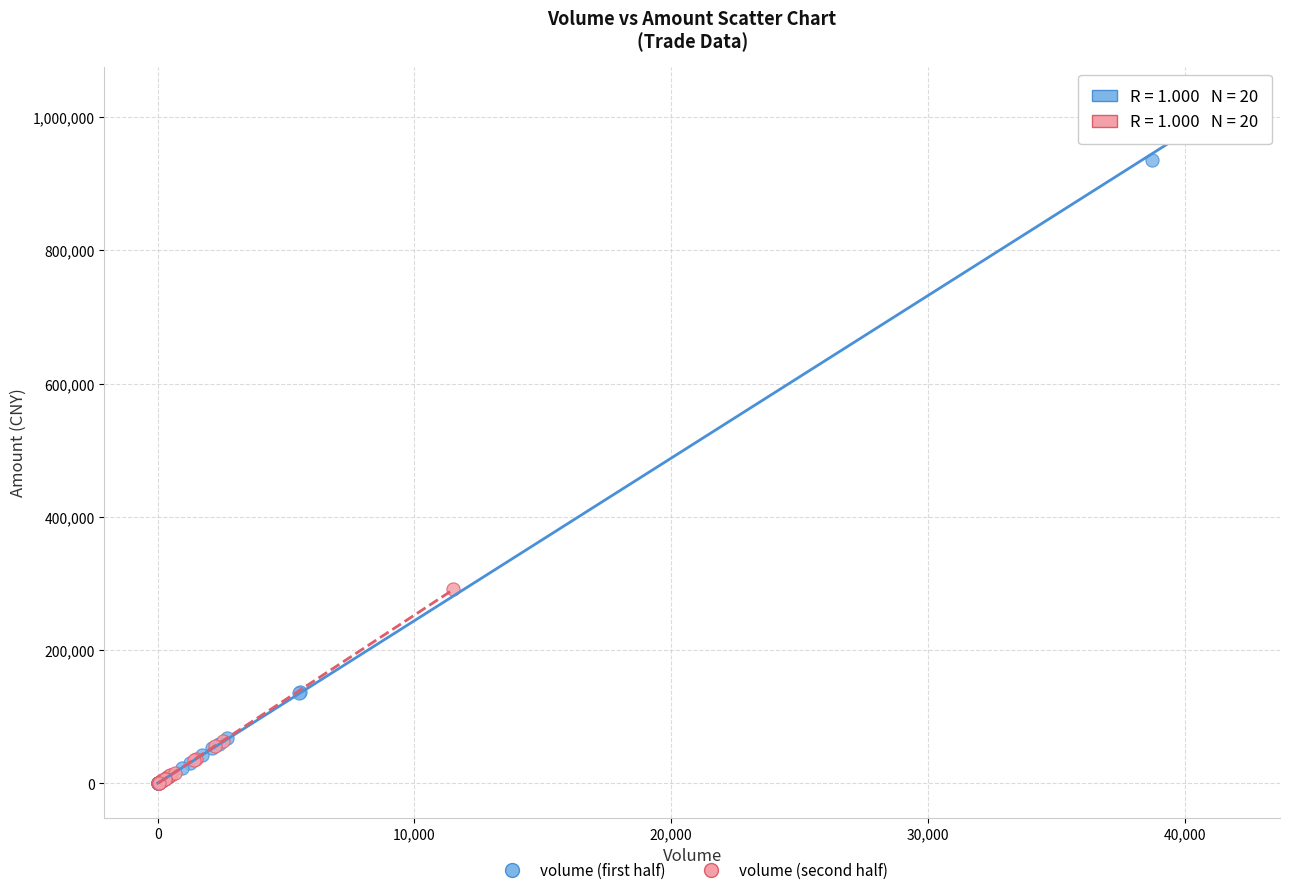

Which series contains the highest Y value?

volume (first half)